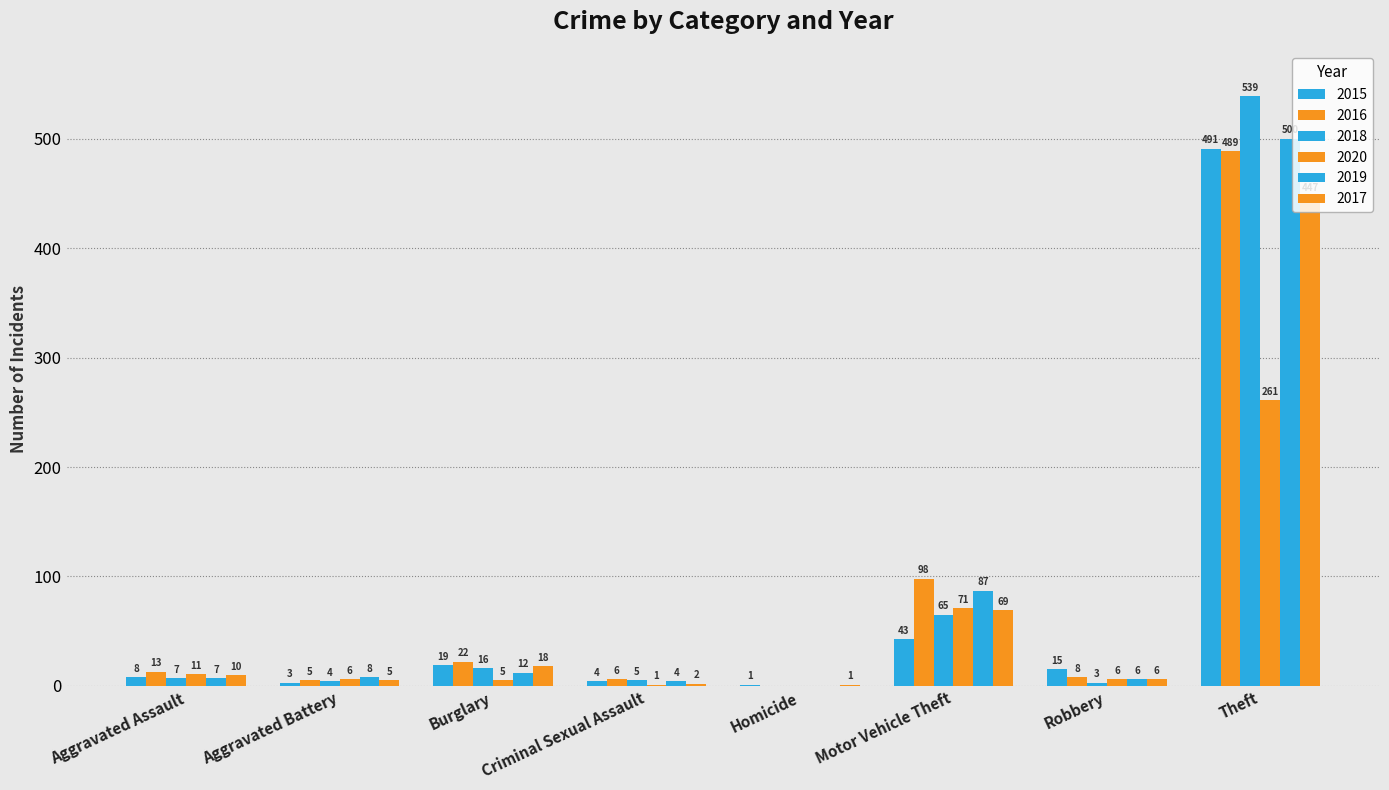

What is the label of the 8th bar from the right?

Aggravated Assault